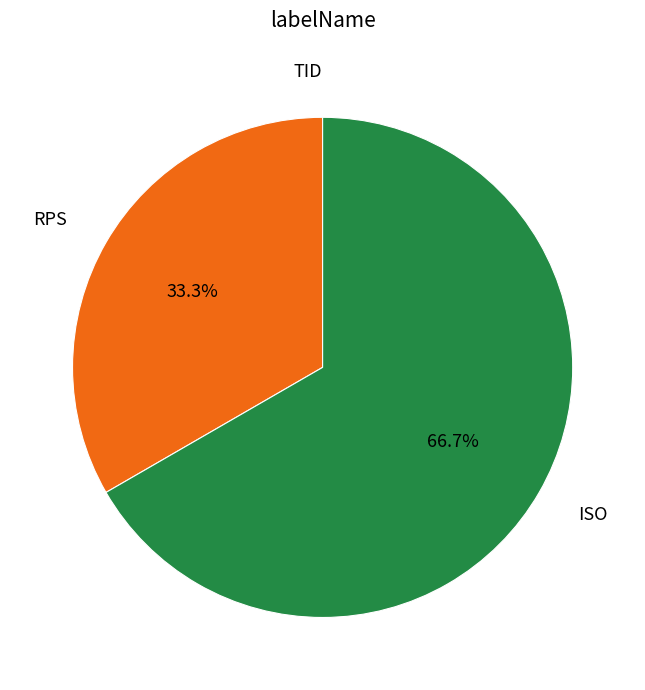

To the nearest percent, what is the average slice percentage?

33%